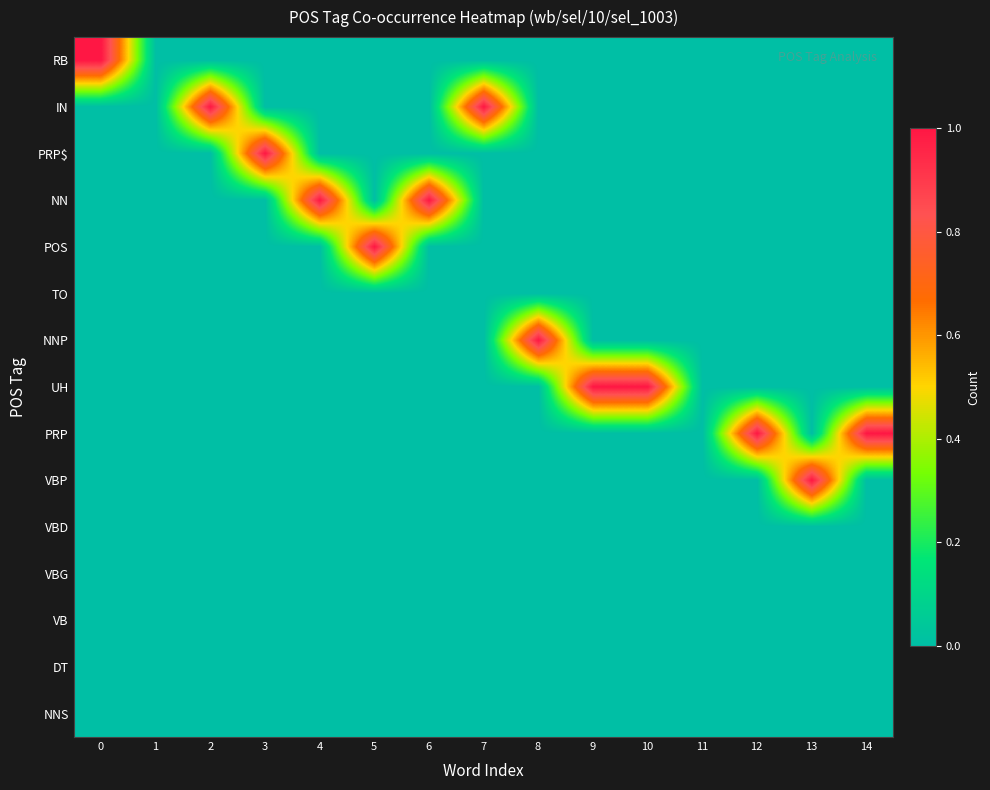

What is the difference between the highest and lowest values at 4?

1